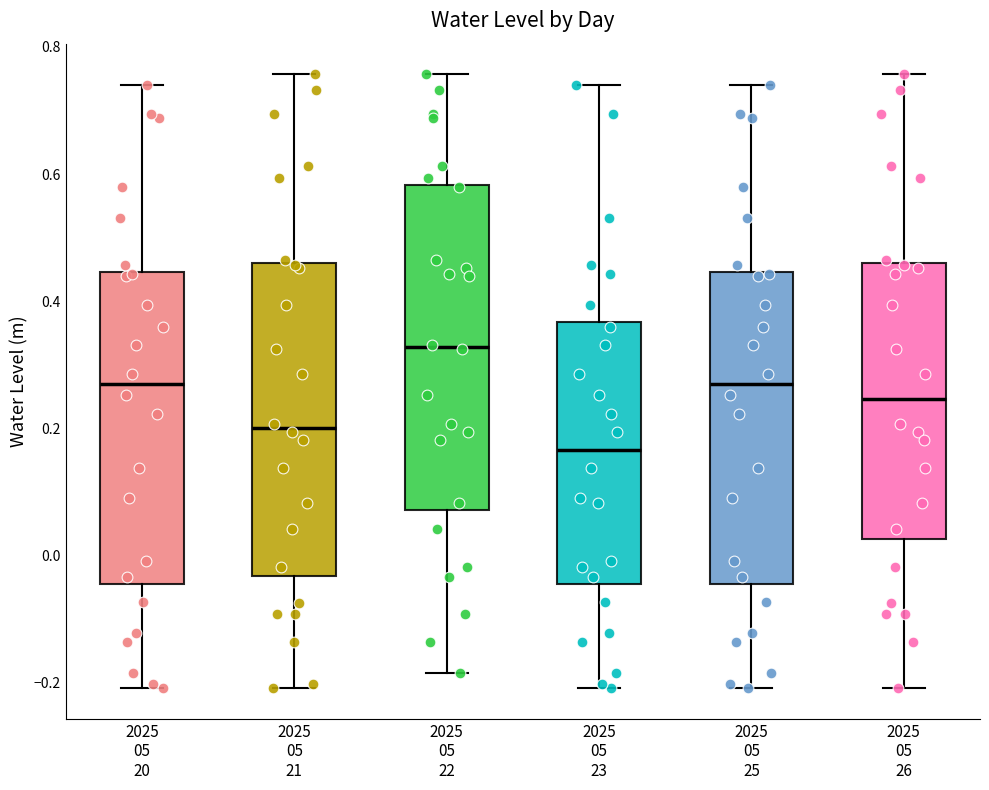

Reading left to right, transcribe this box plot: for each box, give where its median line is, the range the box spans, and where its two whiskers end, as read against the y-axis. The values are not printed on the chart, so give them approximately, as read against the axis.

2025 05 20: median 0.26, box -0.04 to 0.44, whiskers -0.20 to 0.74
2025 05 21: median 0.20, box -0.04 to 0.46, whiskers -0.20 to 0.76
2025 05 22: median 0.32, box 0.08 to 0.58, whiskers -0.18 to 0.76
2025 05 23: median 0.16, box -0.04 to 0.36, whiskers -0.20 to 0.74
2025 05 25: median 0.26, box -0.04 to 0.44, whiskers -0.20 to 0.74
2025 05 26: median 0.24, box 0.02 to 0.46, whiskers -0.20 to 0.76